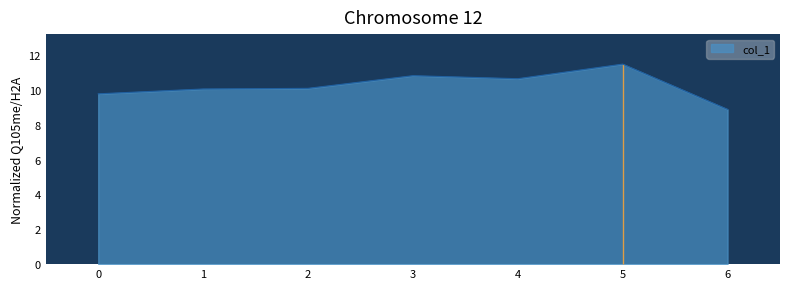

Which has a higher value, 2 or 4?

4